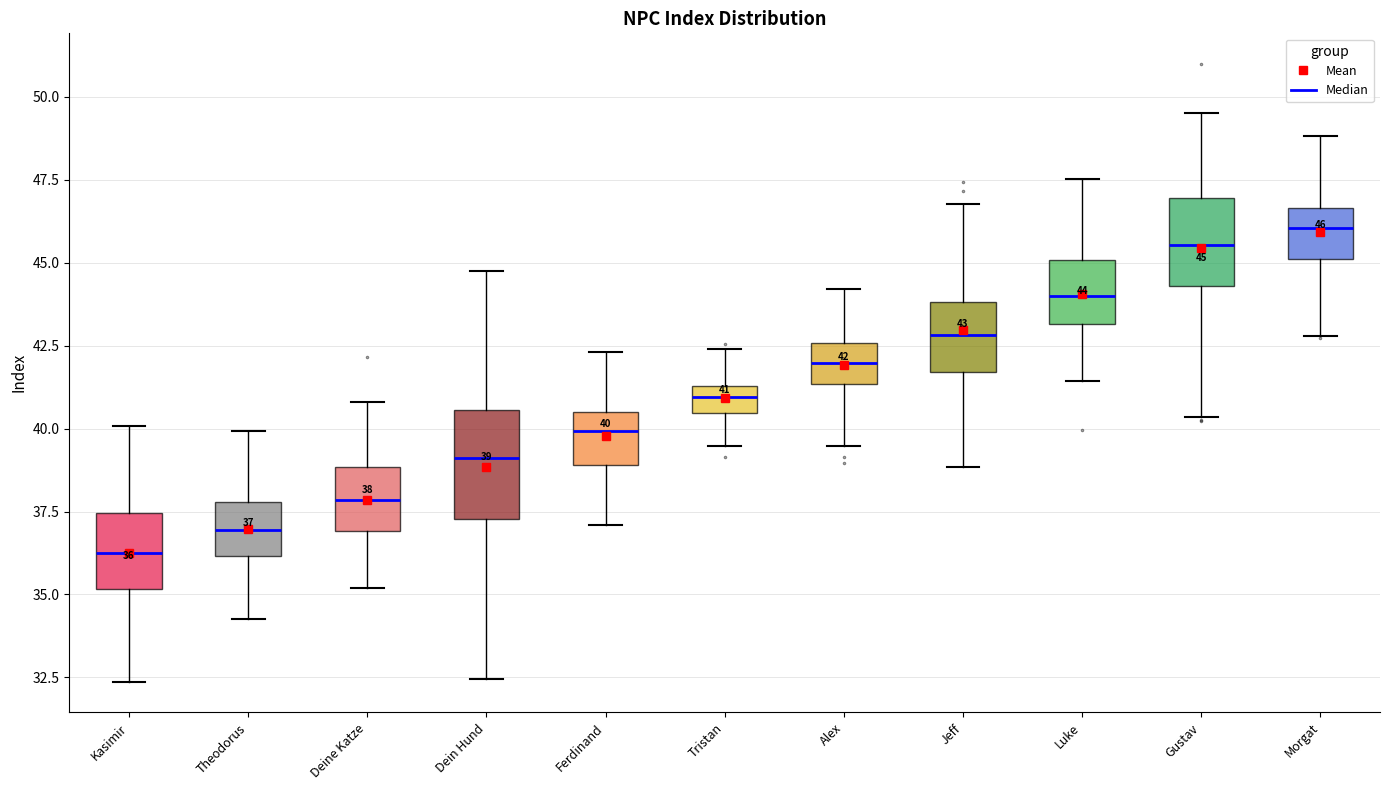

Which box has the highest median line?

Morgat